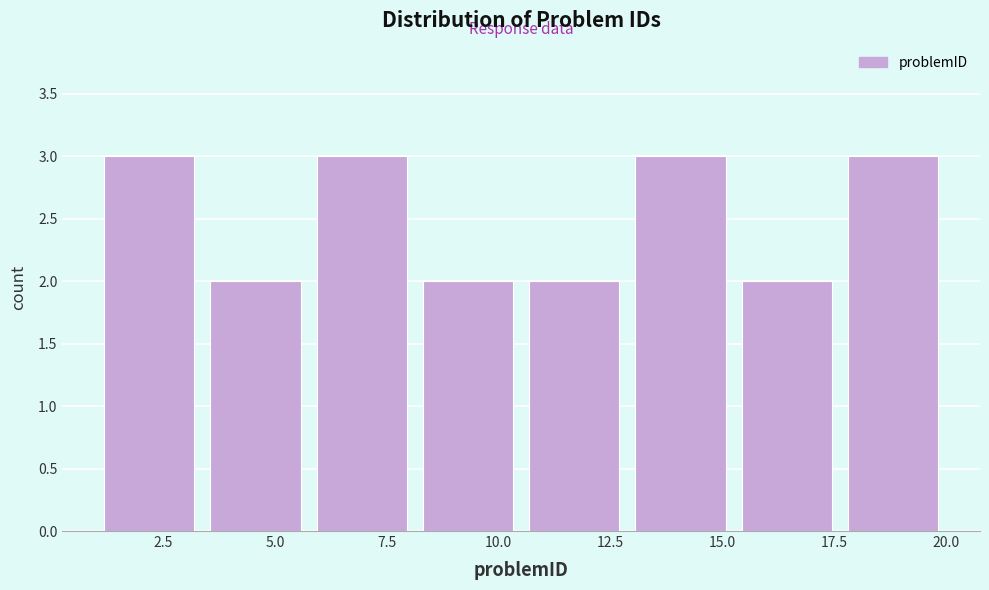

Reading left to right, list every bar in this chart as the range it spans on the x-axis followed by its height. Neither the bar edges nor the heights are printed on the chart, so give them approximately, as read against the axes.

1.0 to 3.5: 3
3.5 to 6.0: 2
6.0 to 8.0: 3
8.0 to 10.5: 2
10.5 to 13.0: 2
13.0 to 15.5: 3
15.5 to 17.5: 2
17.5 to 20.0: 3